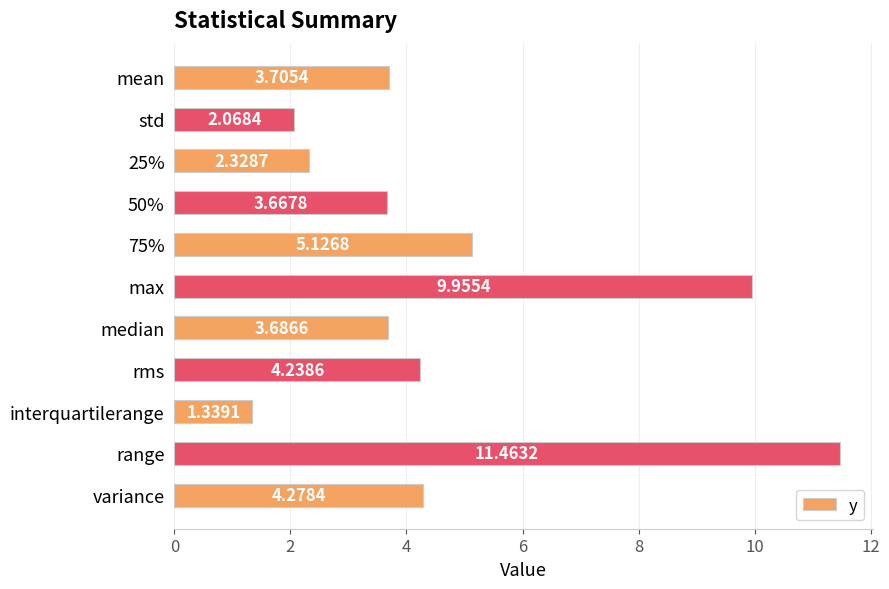

Which category has the lowest value across all series?

interquartilerange